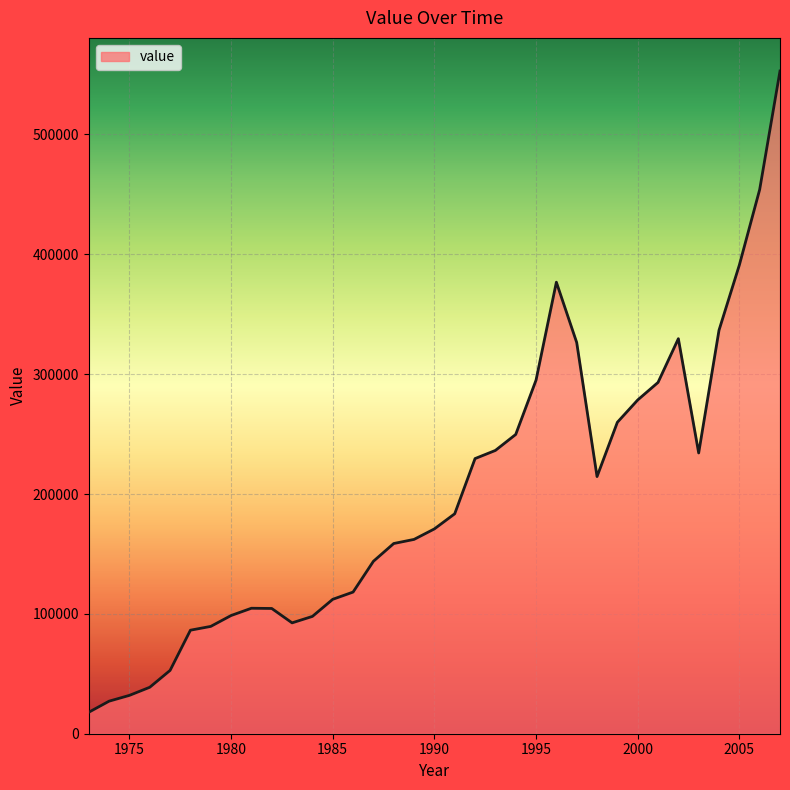

How many lines are shown in the chart?

1